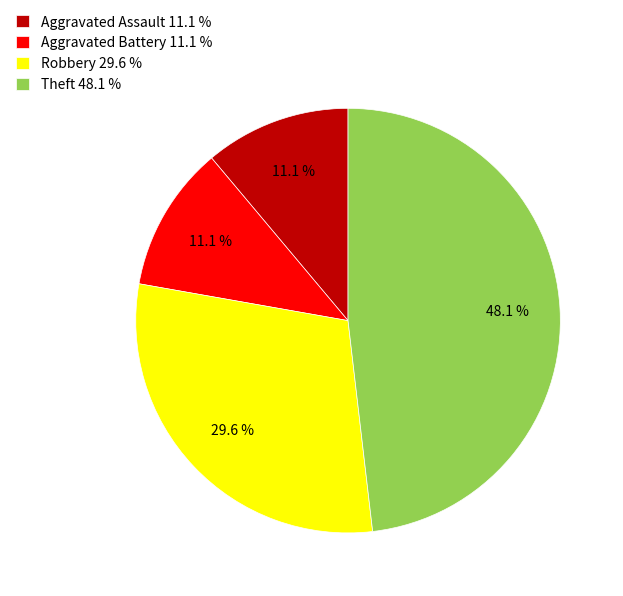

Which category has the biggest portion of the pie?

Theft